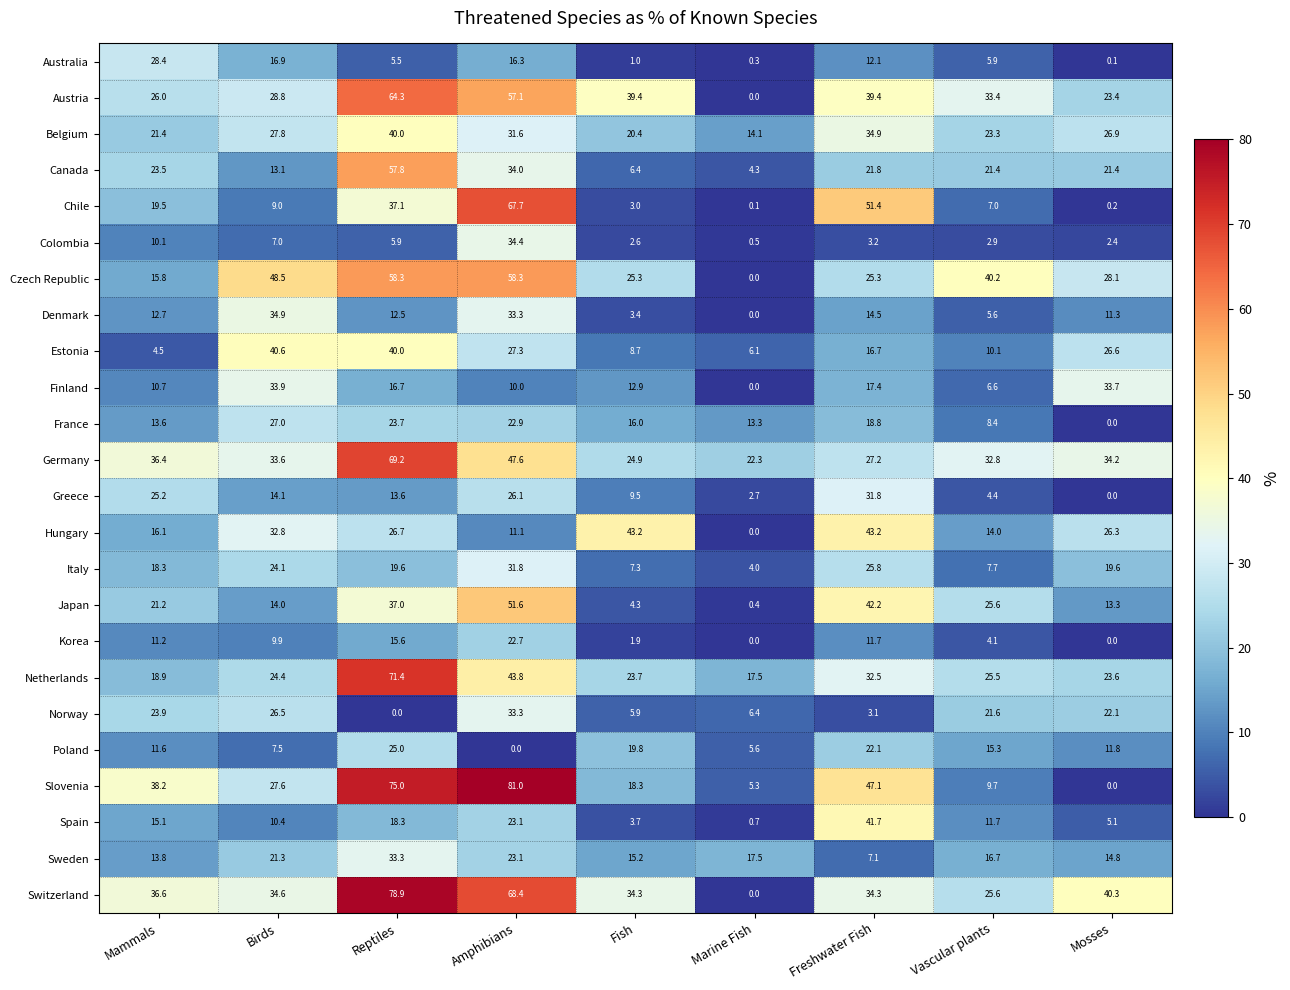

The Australia series shows 0.3 at Marine Fish. True or false?

True